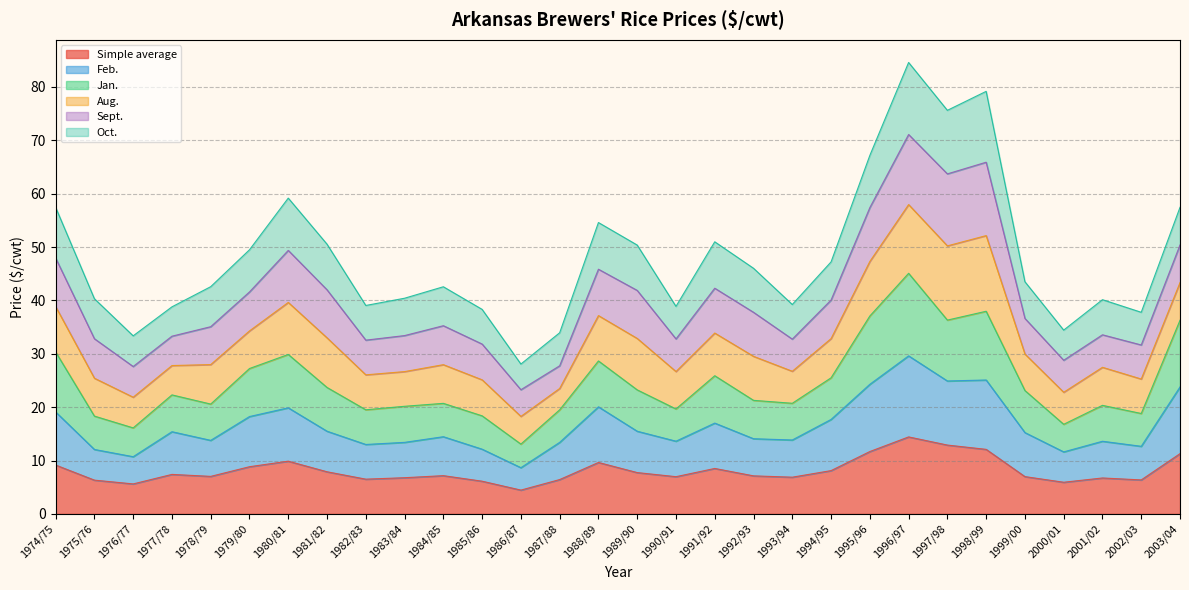

What is the lowest value of the Simple average series?

4.5